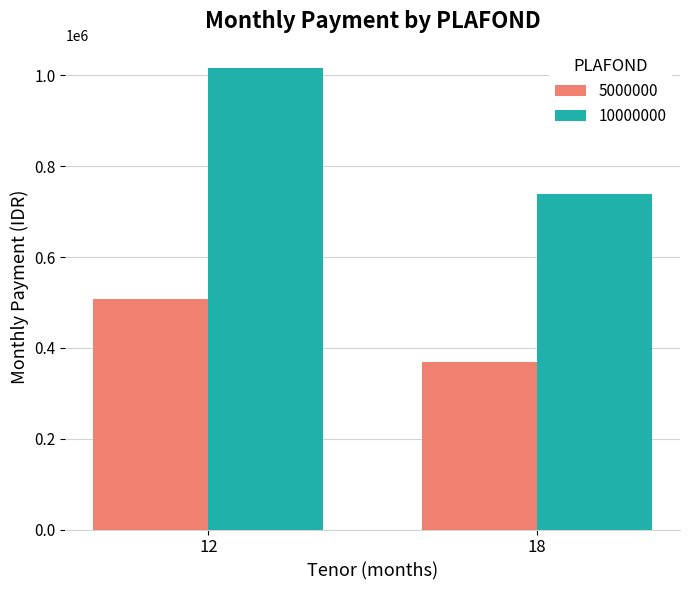

How many bars are there in each group?

2